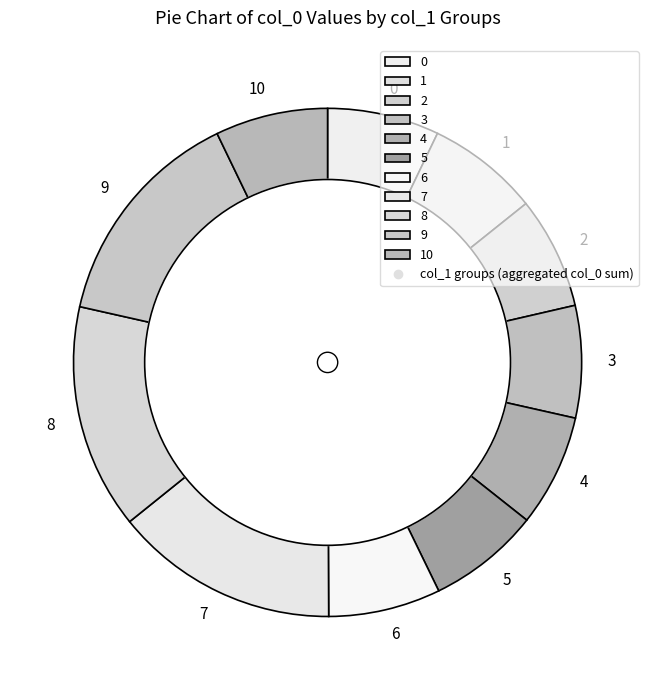

Does 5 represent more than half of the total?

No